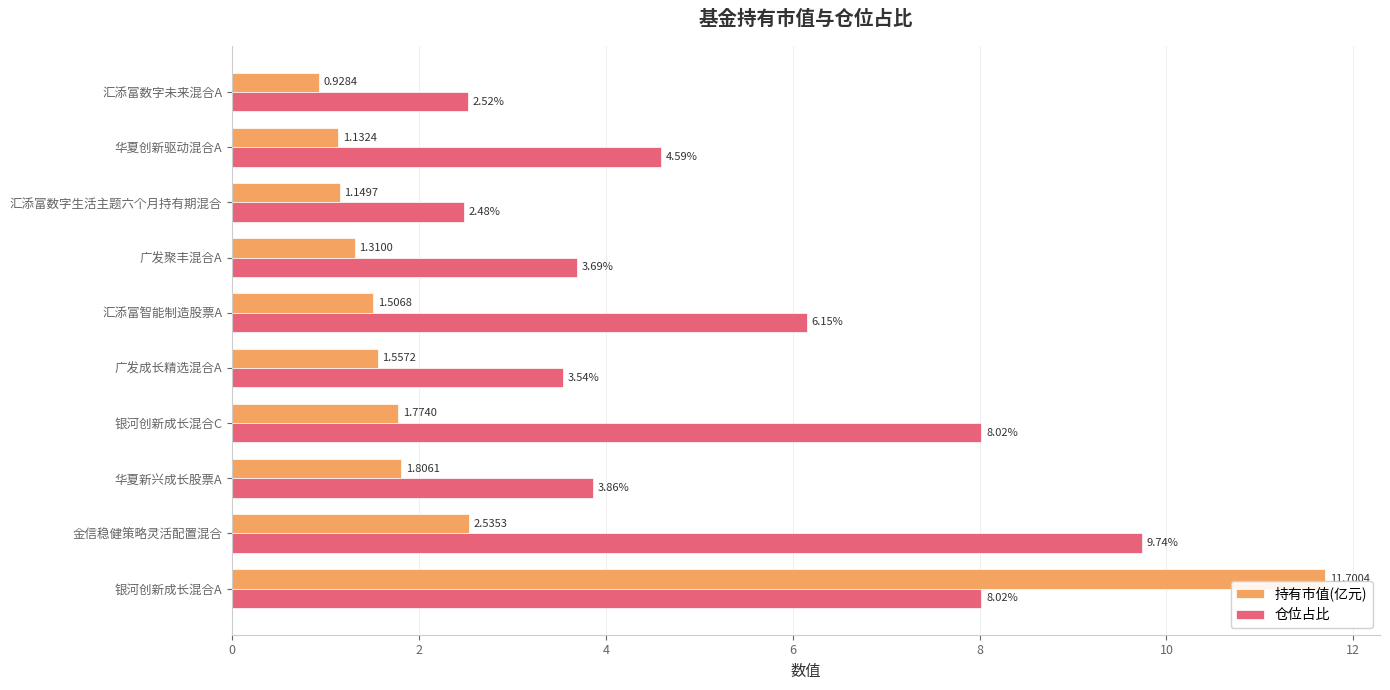

Which series has the largest total across all categories?

仓位占比